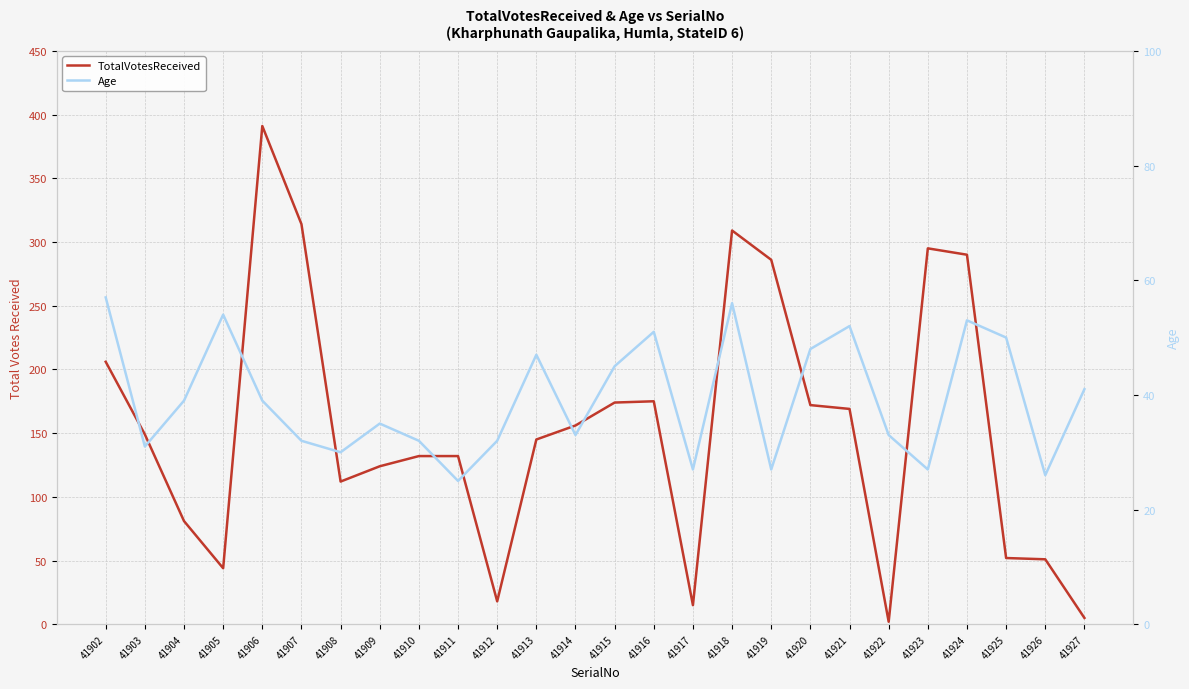

Reading left to right, transcribe all the data shown in this chart.

TotalVotesReceived: 206	149	81	44	391	314	112	124	132	132	18	145	156	174	175	15	309	286	172	169	2	295	290	52	51	5
Age: 57	31	39	54	39	32	30	35	32	25	32	47	33	45	51	27	56	27	48	52	33	27	53	50	26	41